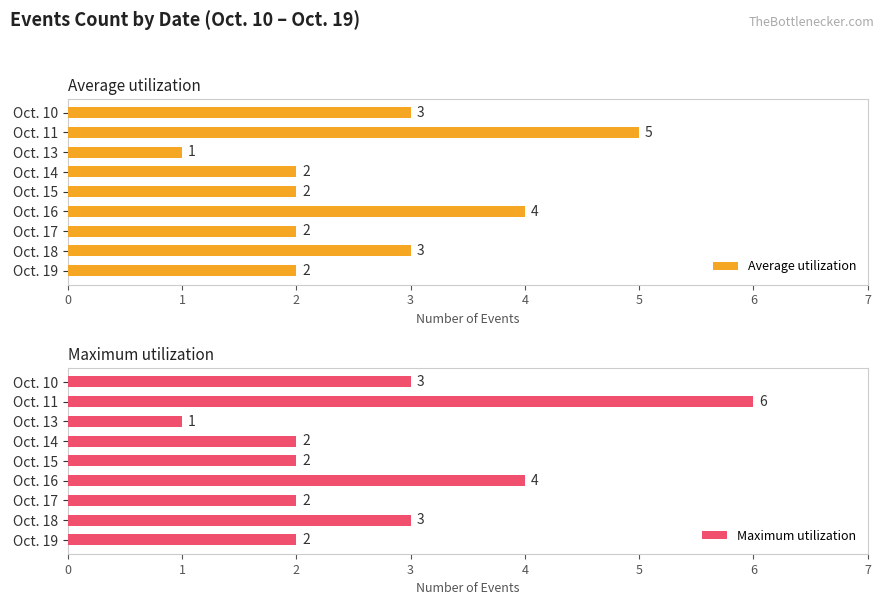

At which label does Average utilization reach its peak?

Oct. 11